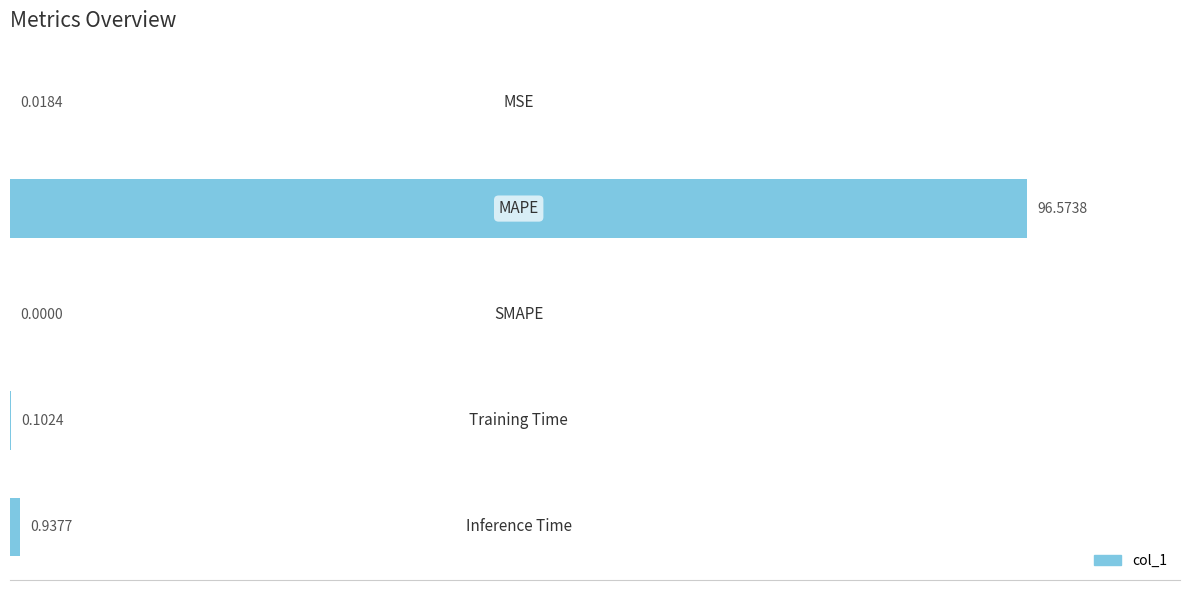

What is the sum of all values?

97.6